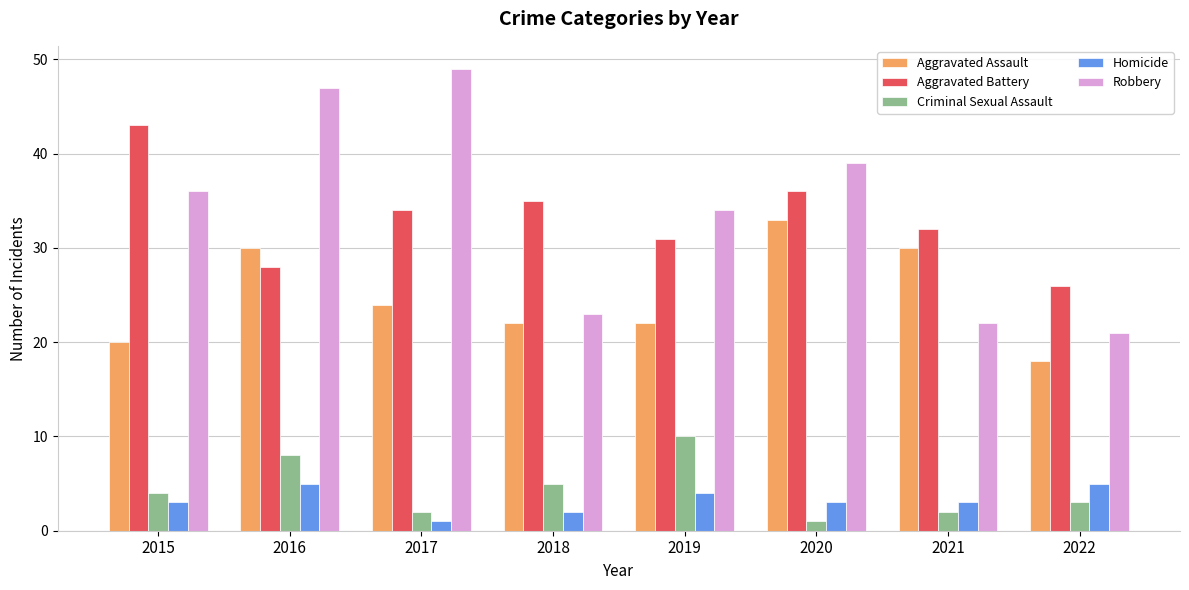

Which series has the largest total across all categories?

Robbery